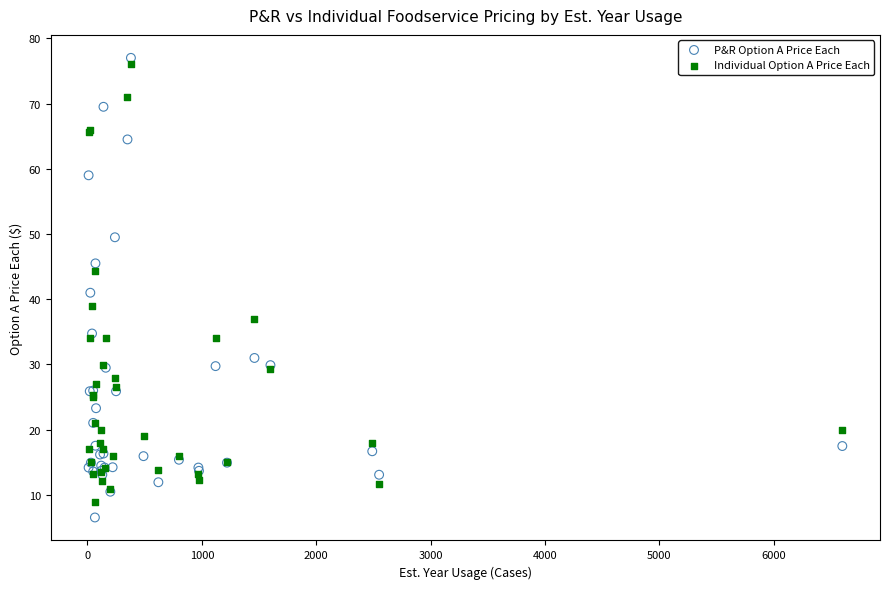

In the Individual Option A Price Each series, what Y value is closest to 42?

44.4